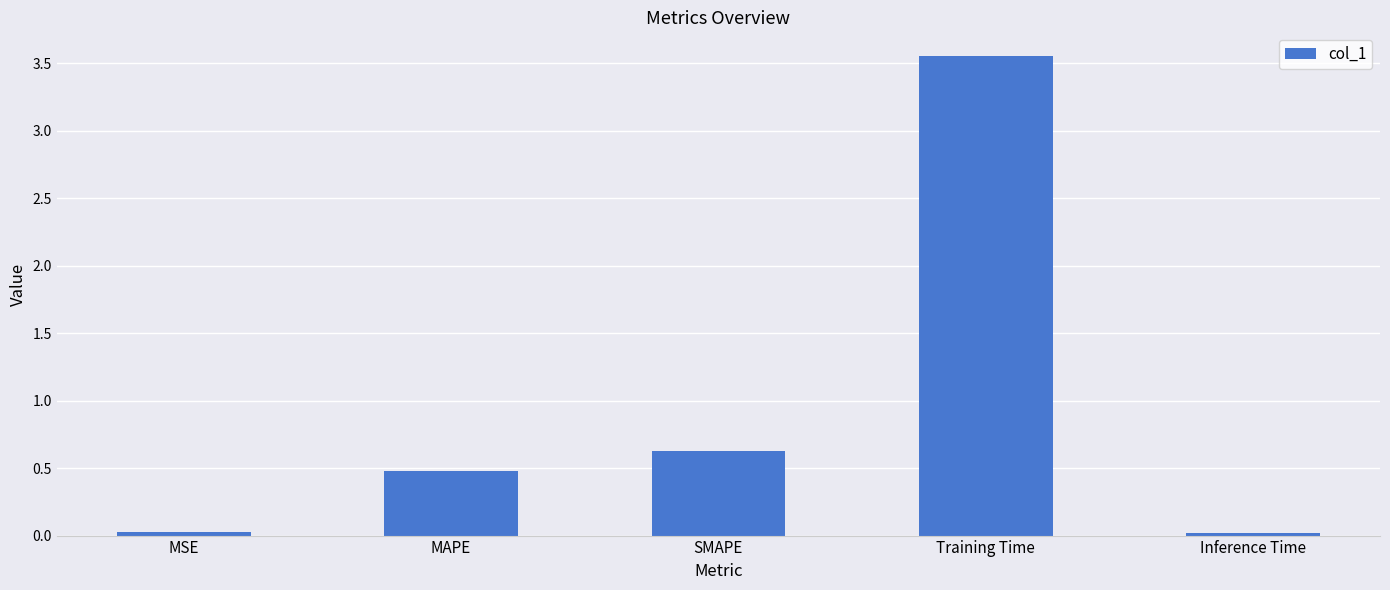

Count the number of categories in the chart.

5